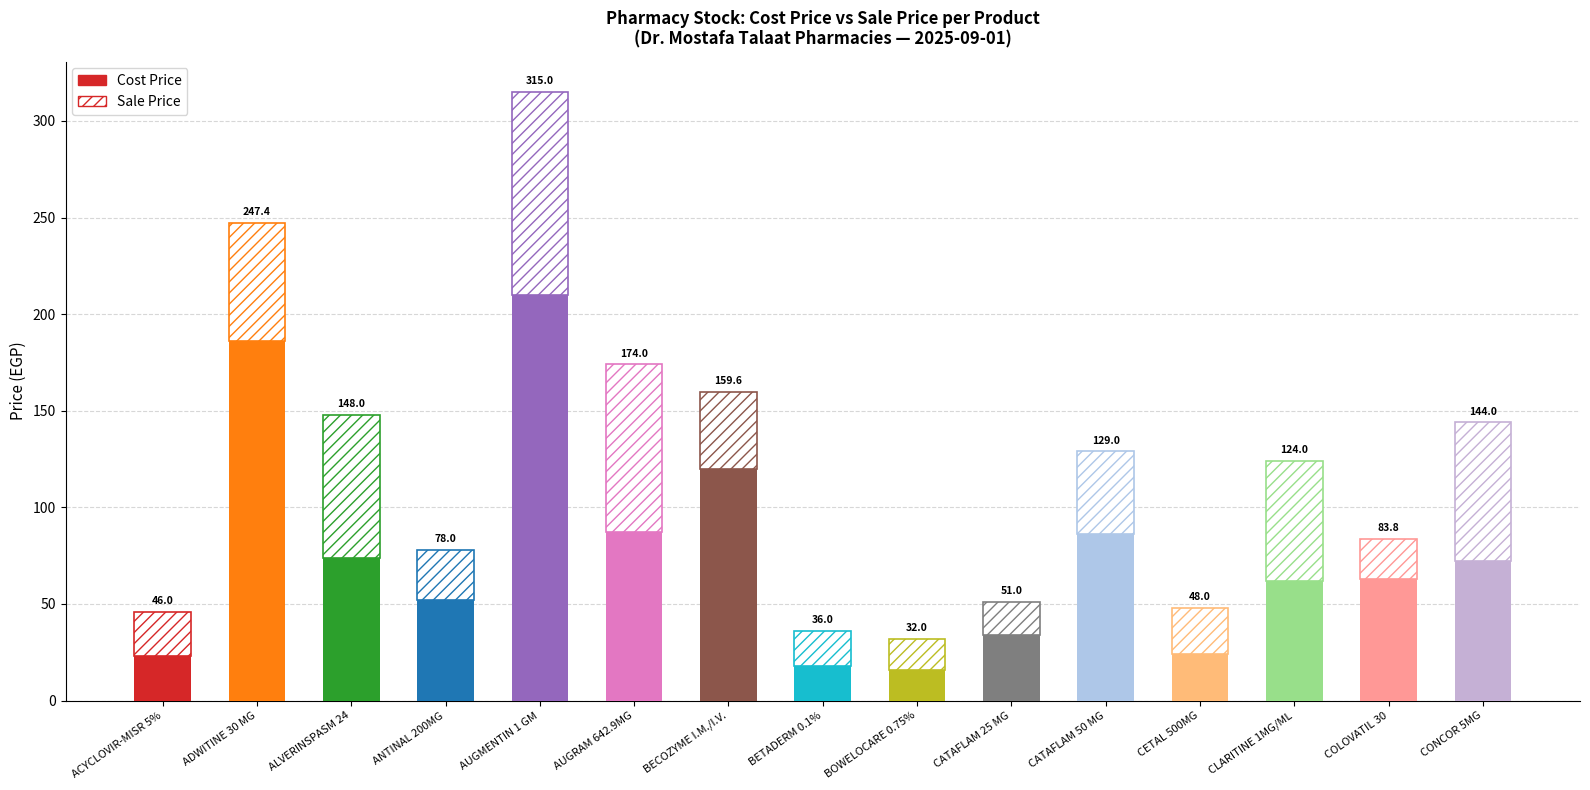

At which category is the sum across all series the highest?

AUGMENTIN 1 GM